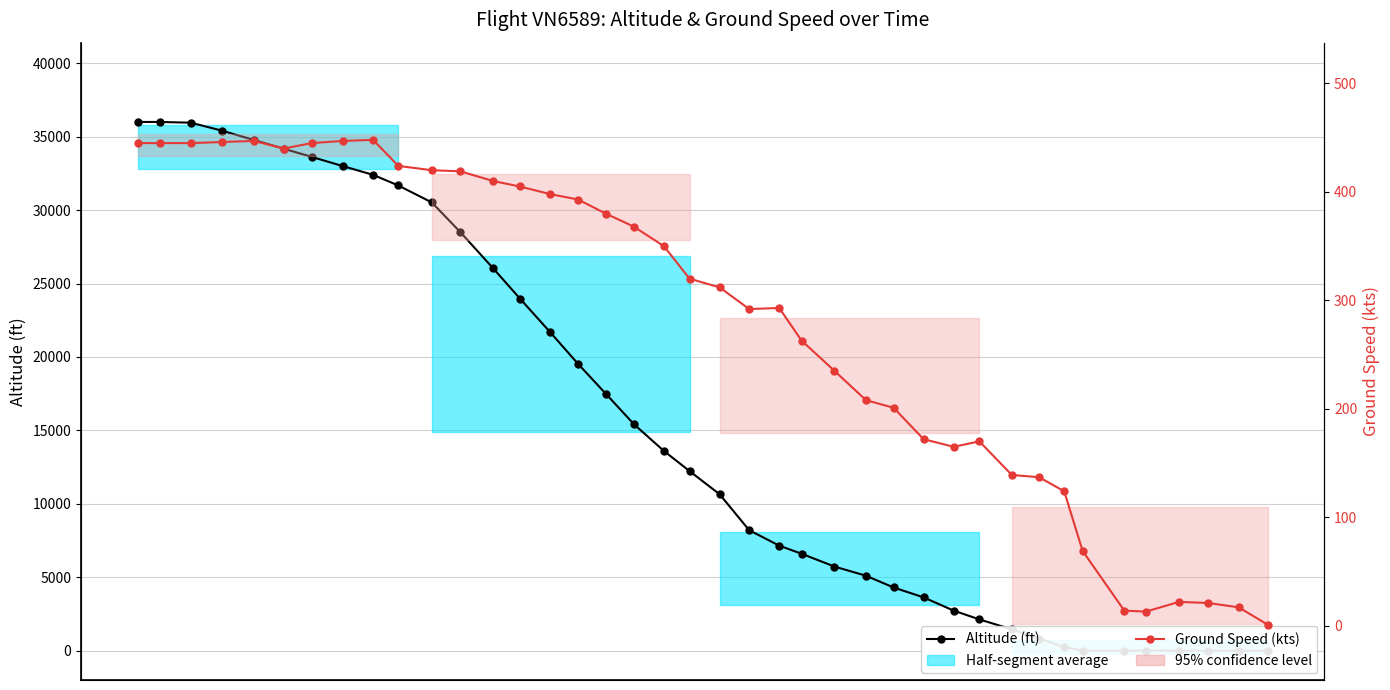

Where is the first local minimum for Ground Speed (kts)?

2000